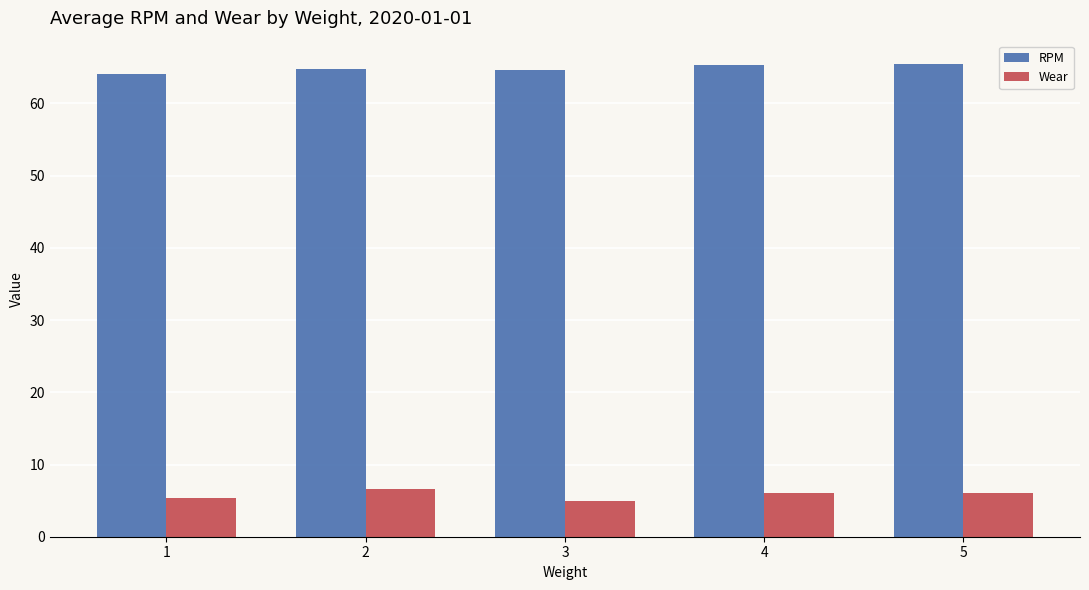

Rank the series by their average value, from lowest to highest.

Wear, RPM